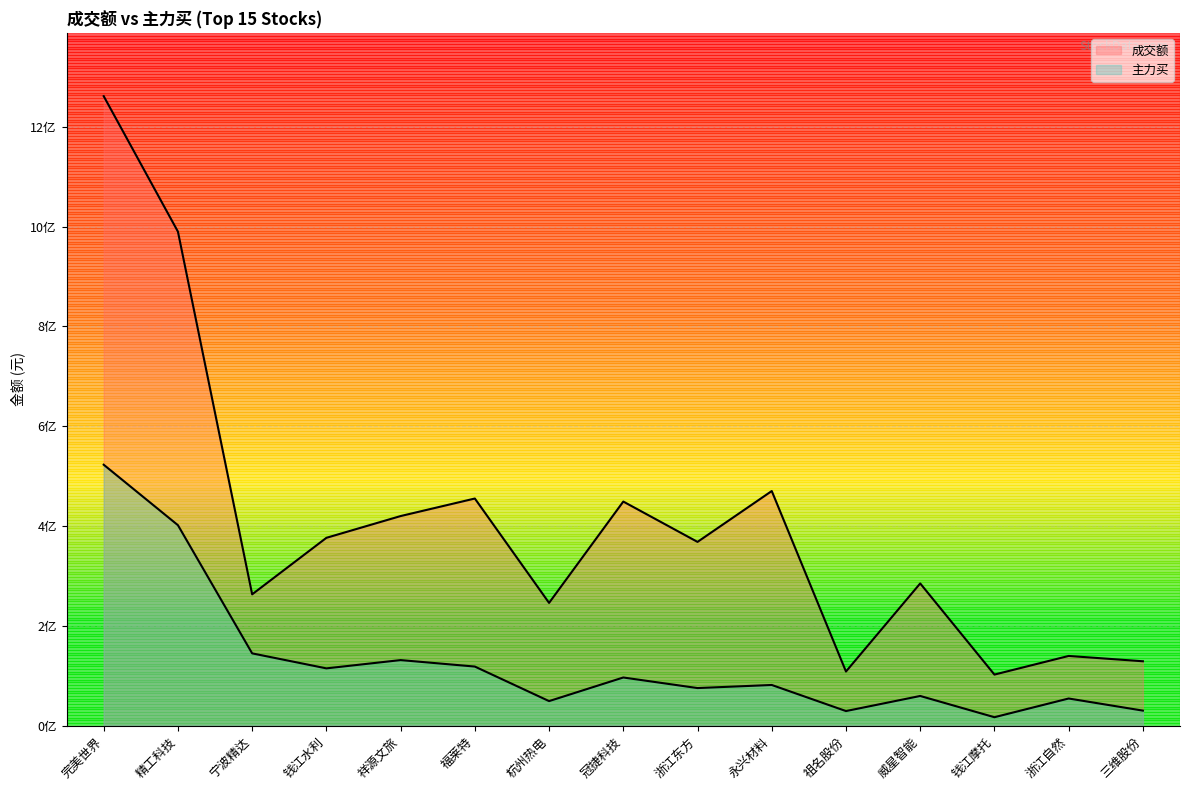

At which label does 成交额 reach its peak?

完美世界